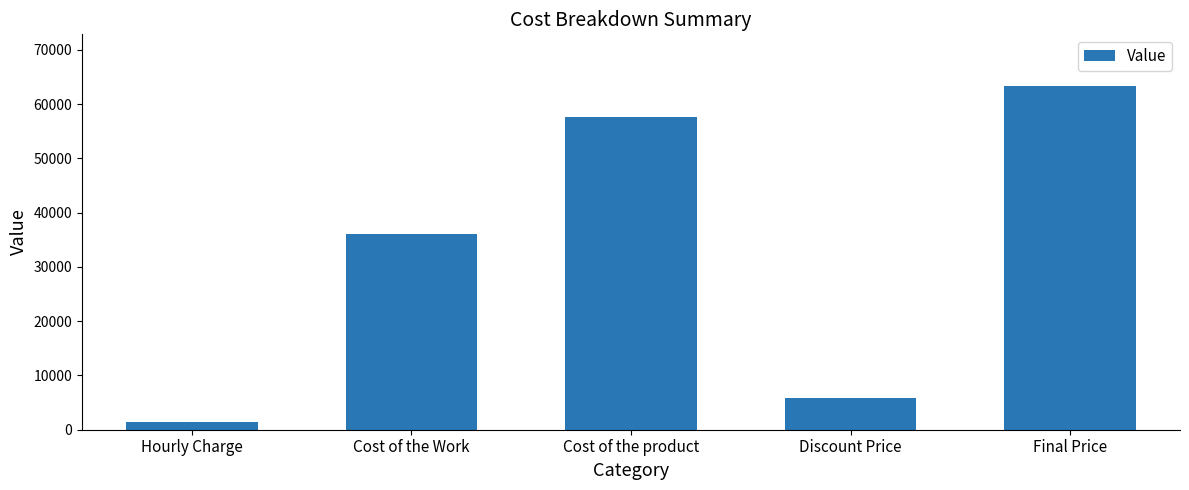

Does the chart contain stacked bars?

No